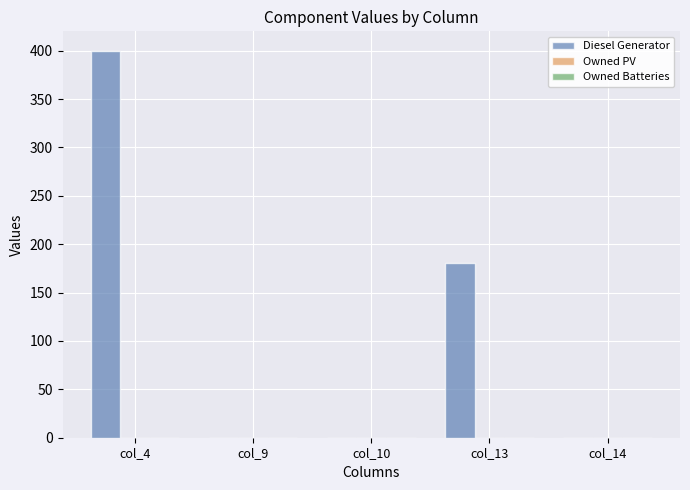

At which category does the chart reach its peak across all series?

col_4